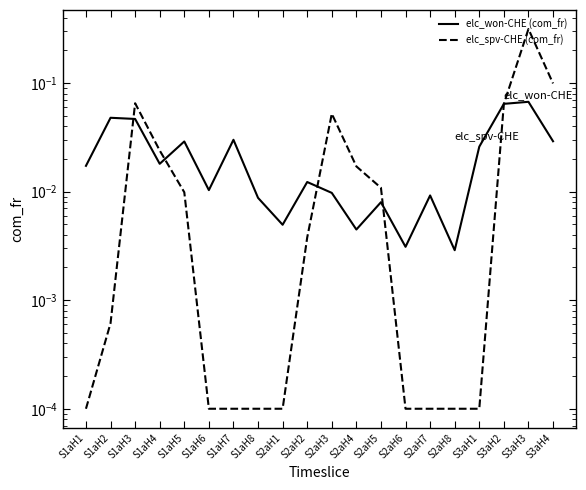

True or false: elc_spv-CHE (com_fr) and elc_won-CHE (com_fr) intersect in this chart.

True